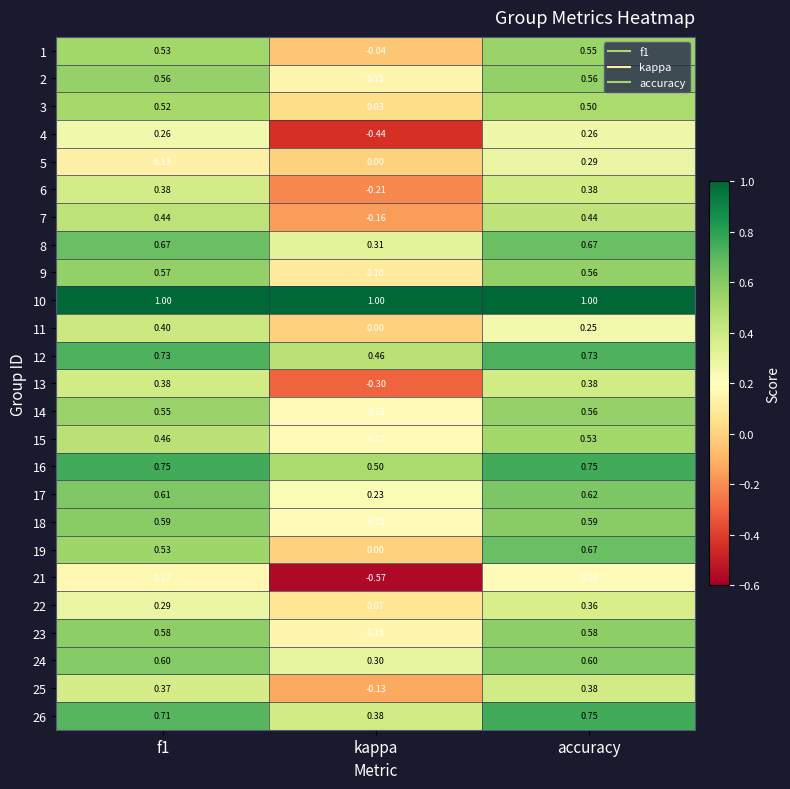

Where is 25 nearest to the value 0?

kappa